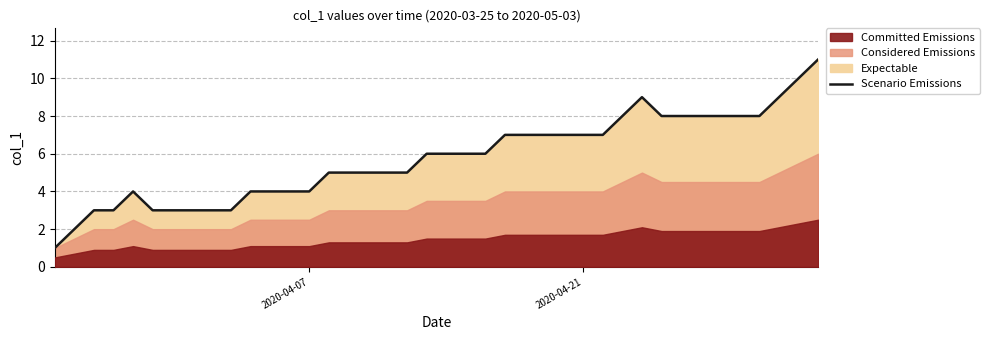

What is the sum of all values?

230